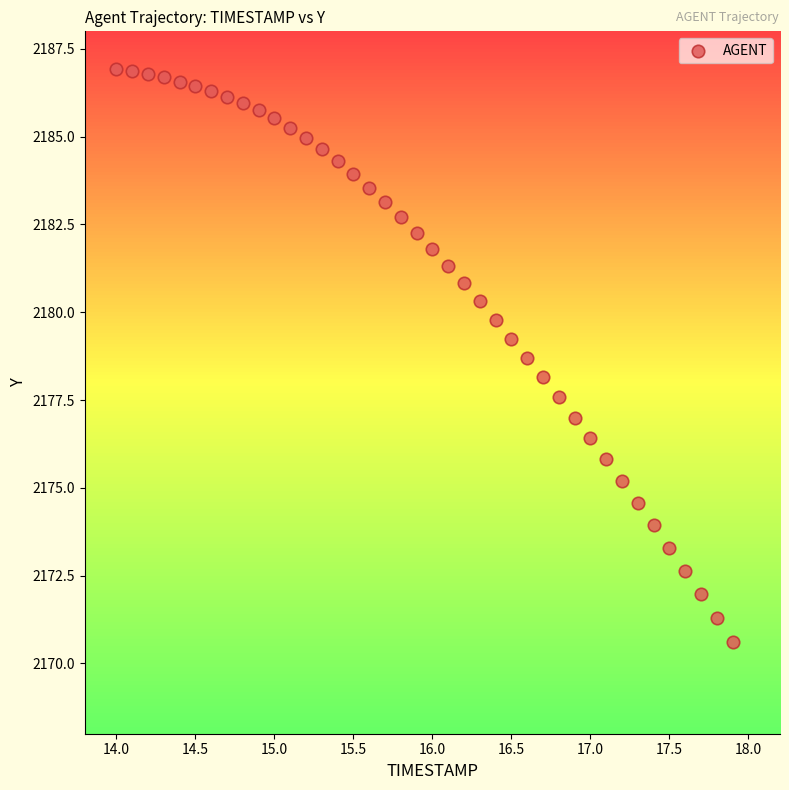

What is the range of Y values (max minus min)?

16.3